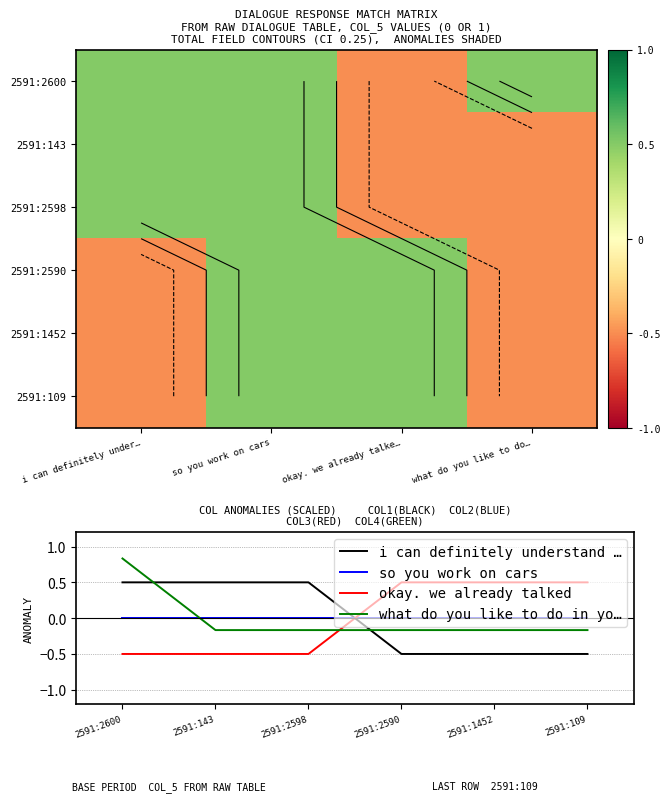

The value of okay. we already talked at 2591:1452 is 0.5. True or false?

True